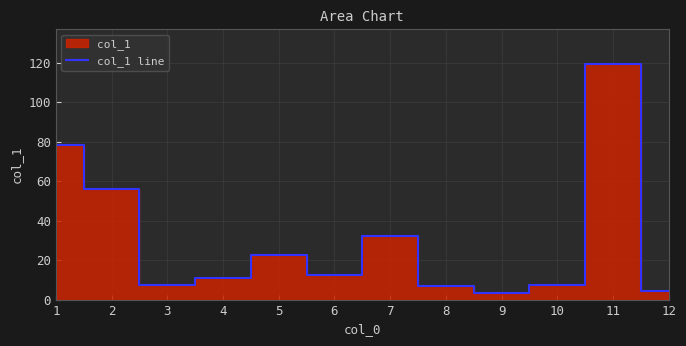

Where is the first local minimum?

3